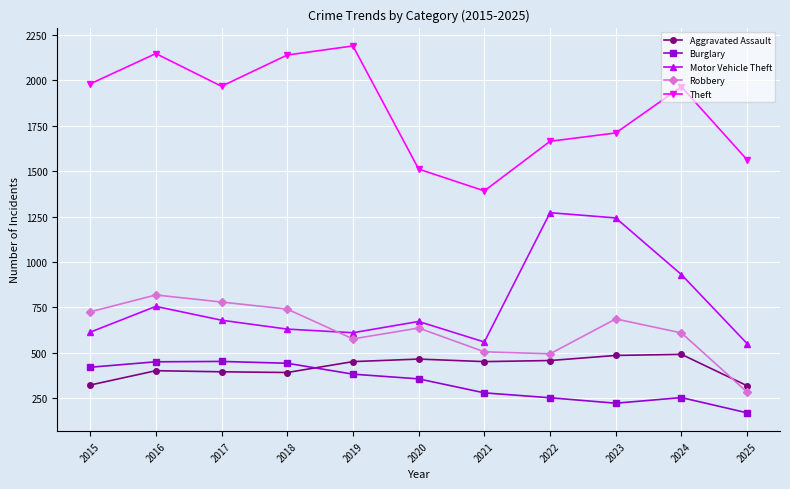

What is the value of the Robbery point at the 8th from the left?

495